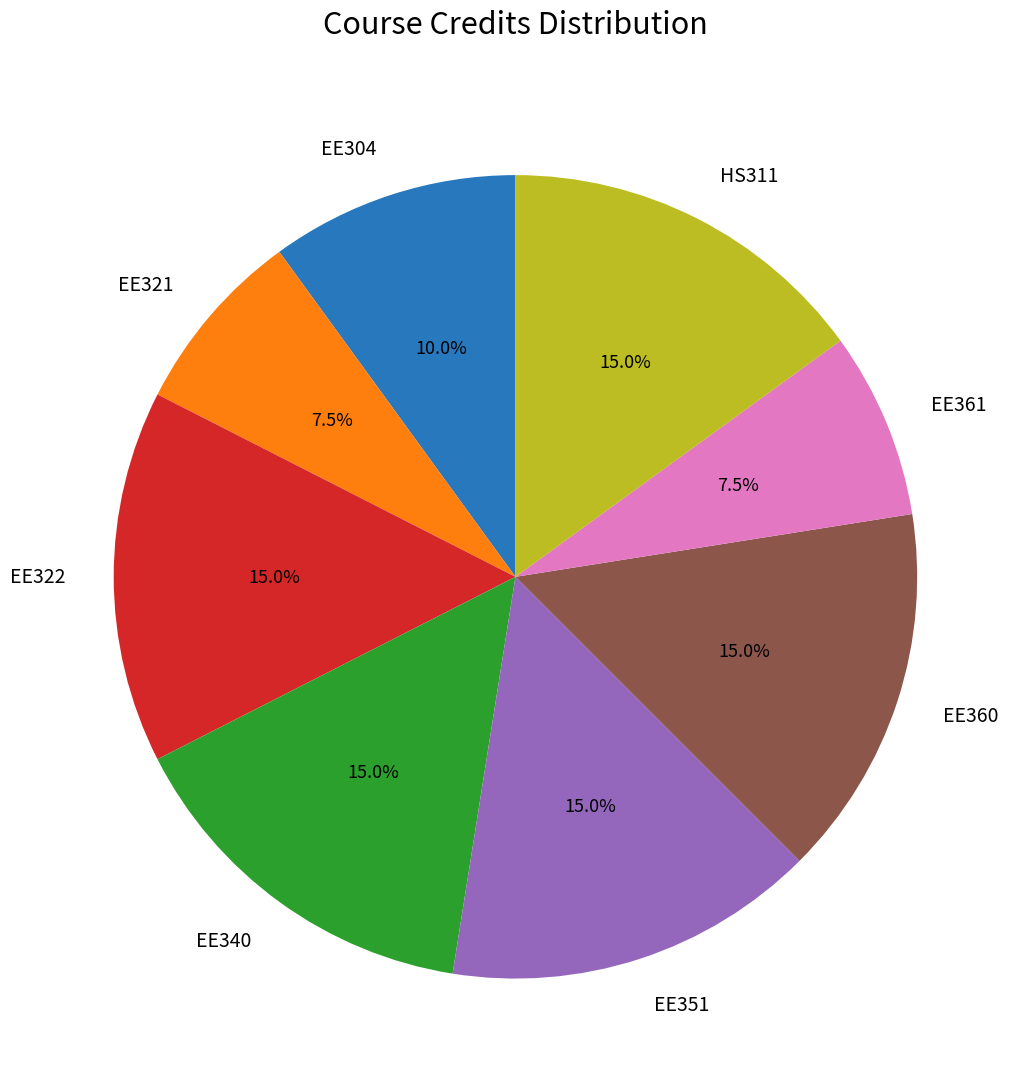

Approximately how many times larger is the value at EE361 compared to EE322?

0.5